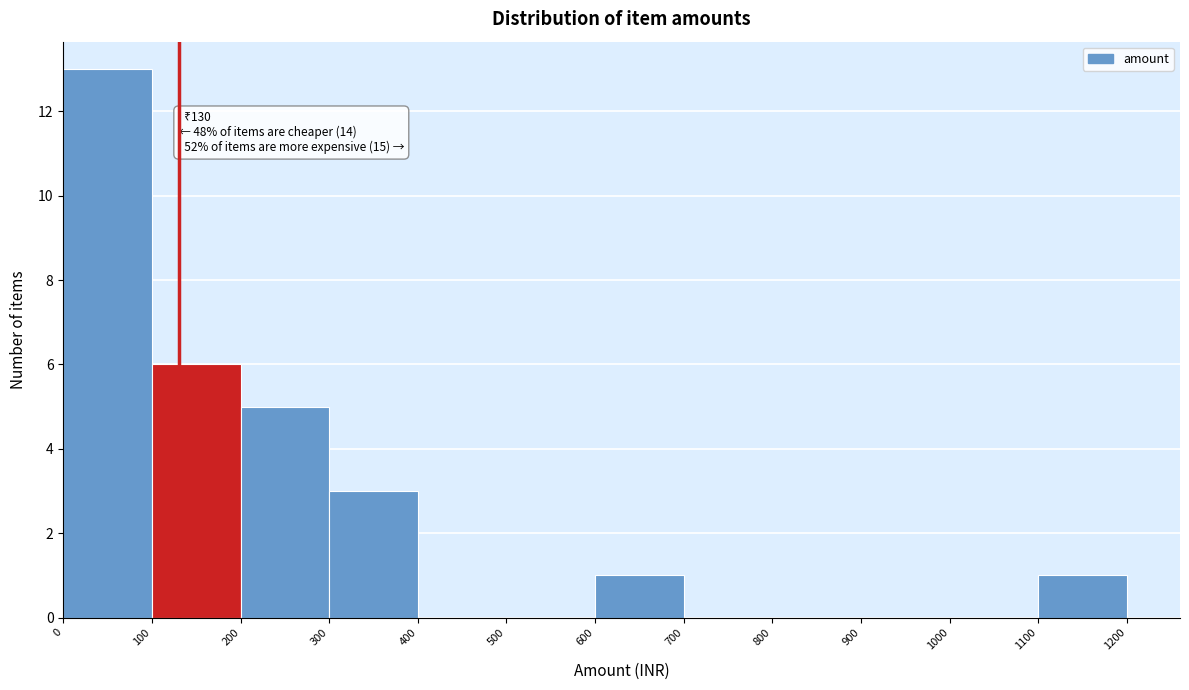

Over which range of the x-axis is the bar tallest?

0 to 100